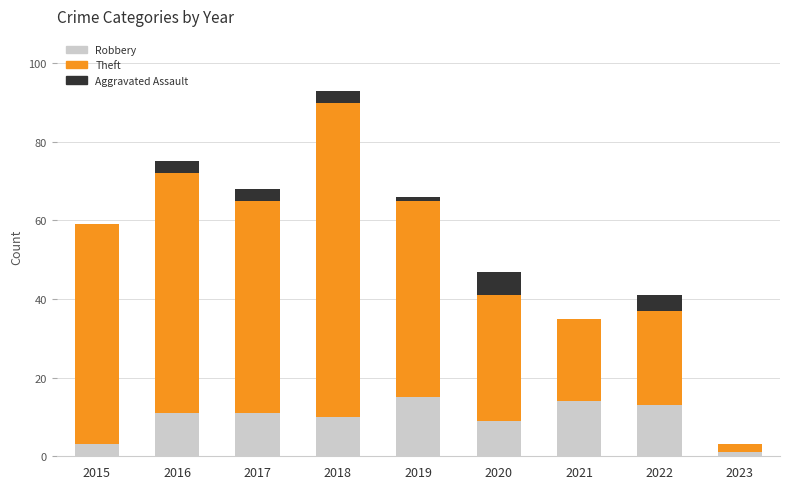

What is the total value across all series at 2022?

41